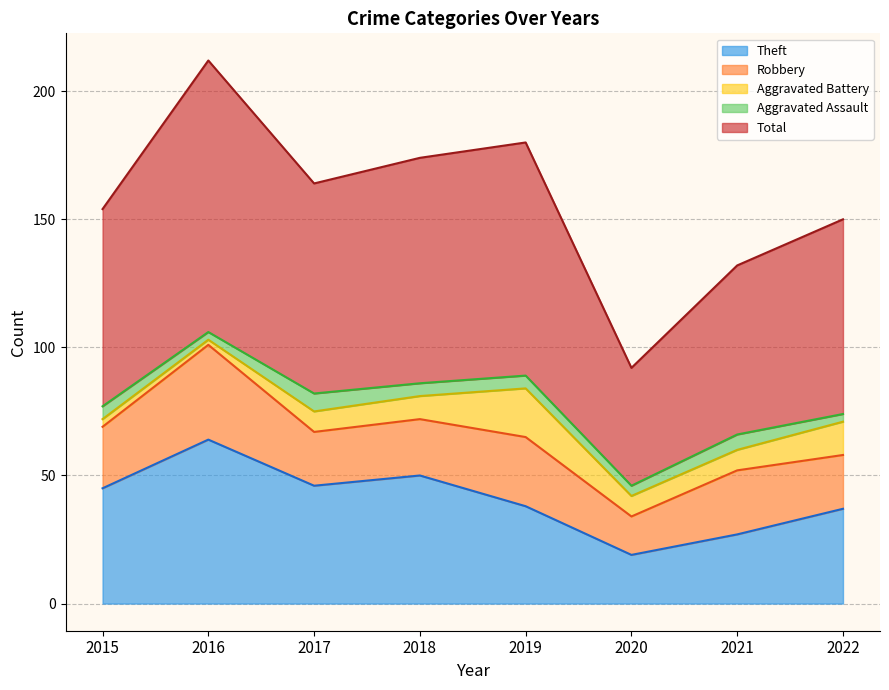

True or false: Theft and Total intersect in this chart.

False